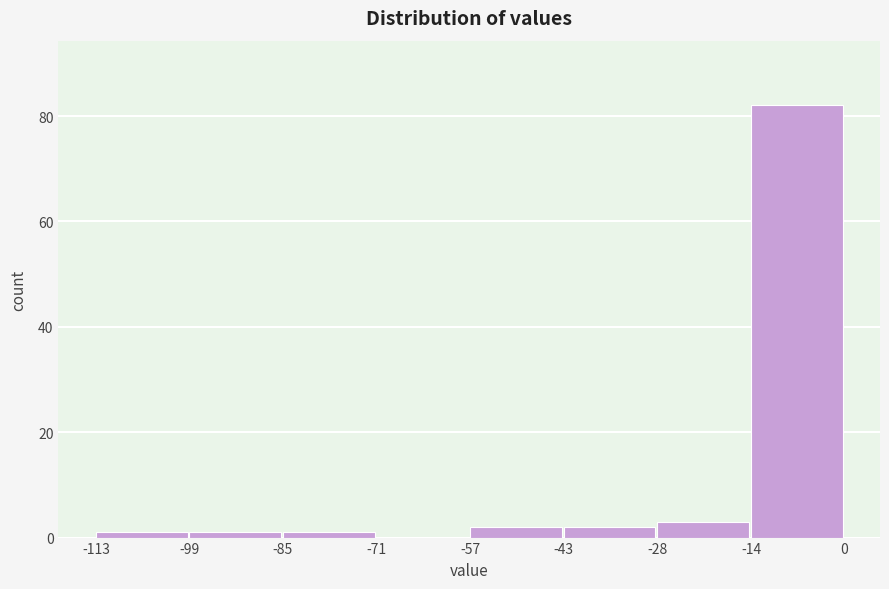

Which range on the x-axis has the tallest bar?

-14 to 0